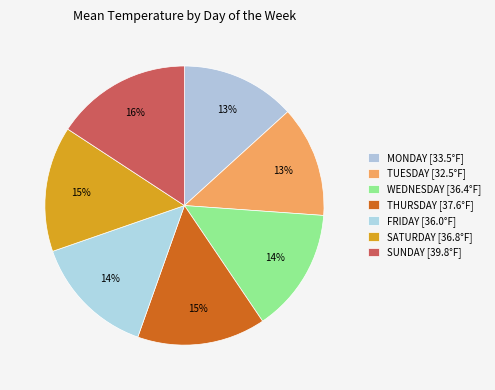

How many segments does this pie chart have?

7